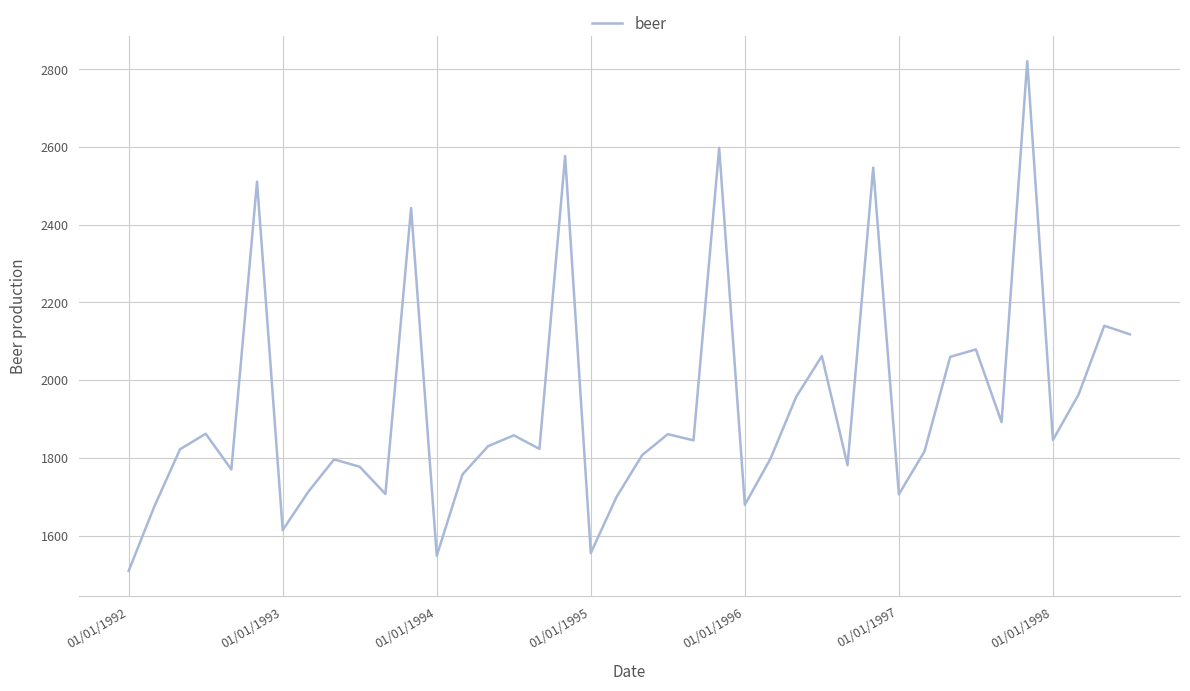

What is the minimum value shown in the chart?

1509